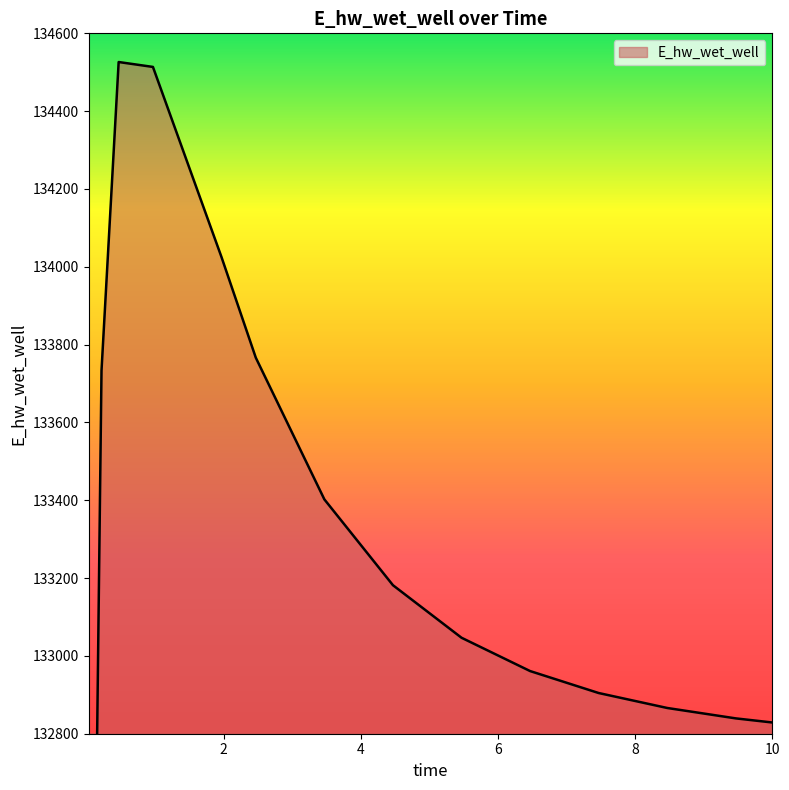

What is the change in value from 5.46875 to 8.46875?

-180.5